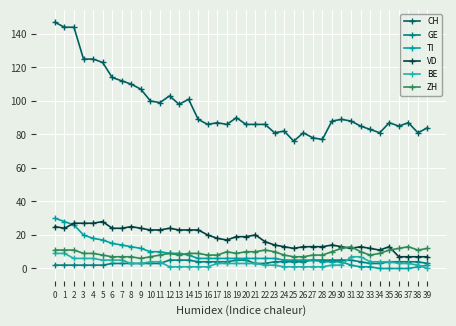

What is the difference between the maximum and second lowest values in the GE series?

3